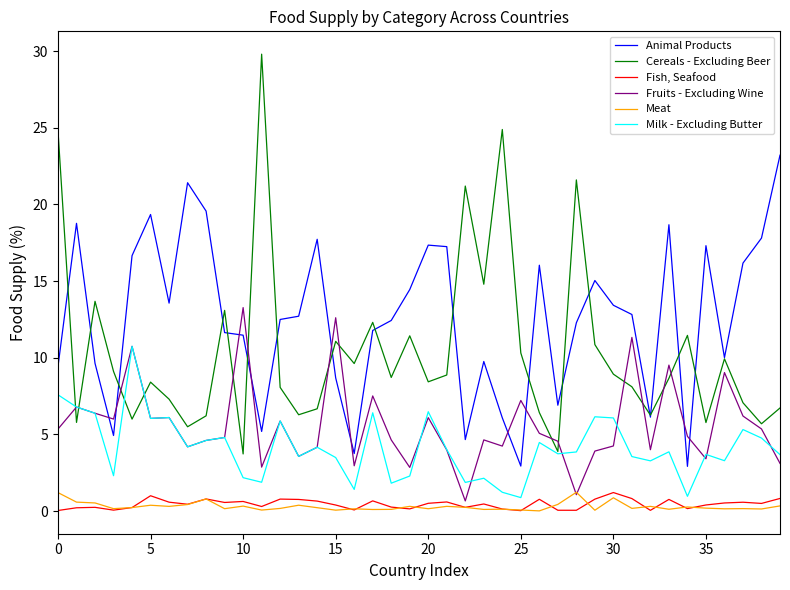

Which series has the largest range (max minus min)?

Cereals - Excluding Beer